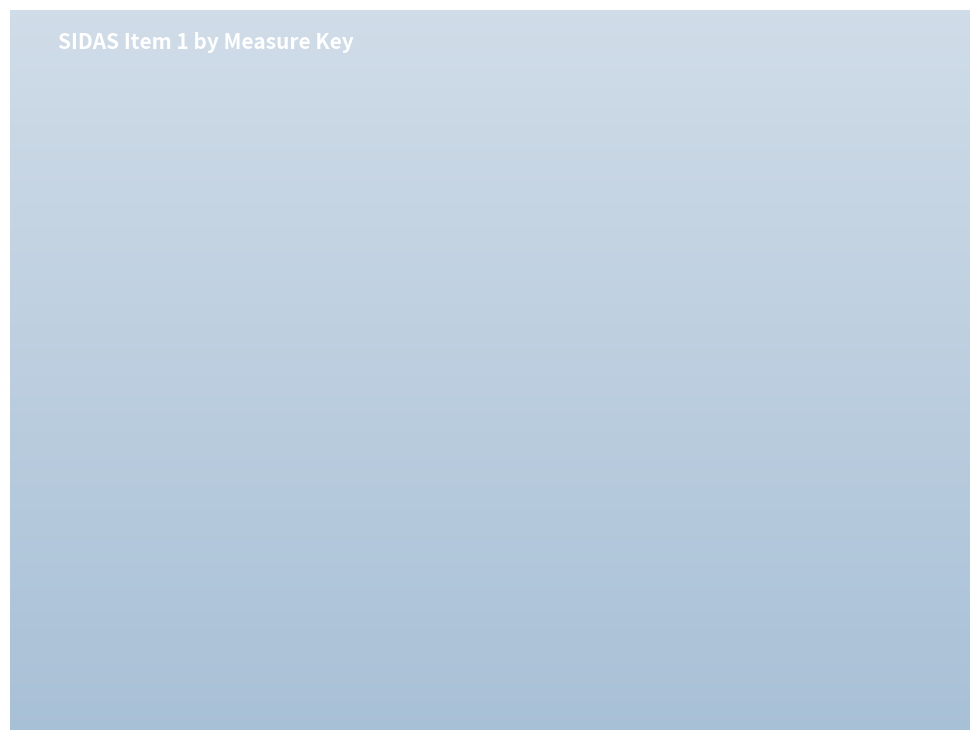

The M10 slice represents 78% of the pie. True or false?

False